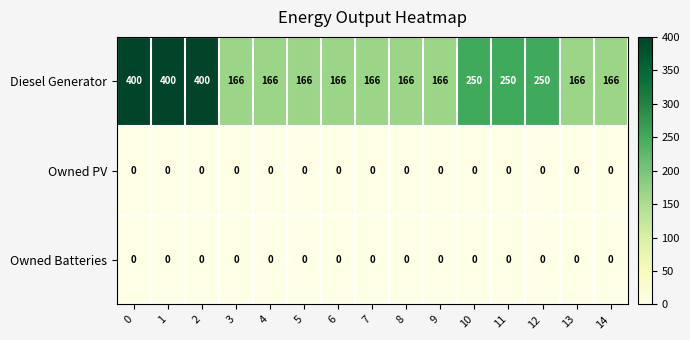

At how many categories does at least one series exceed 341?

3